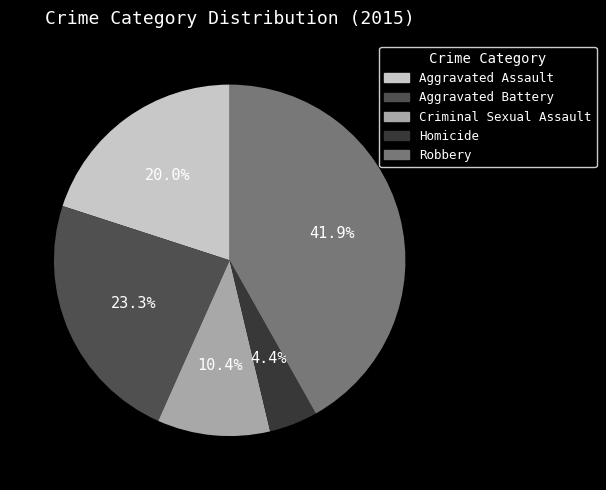

What is the smallest slice in the pie chart?

Homicide